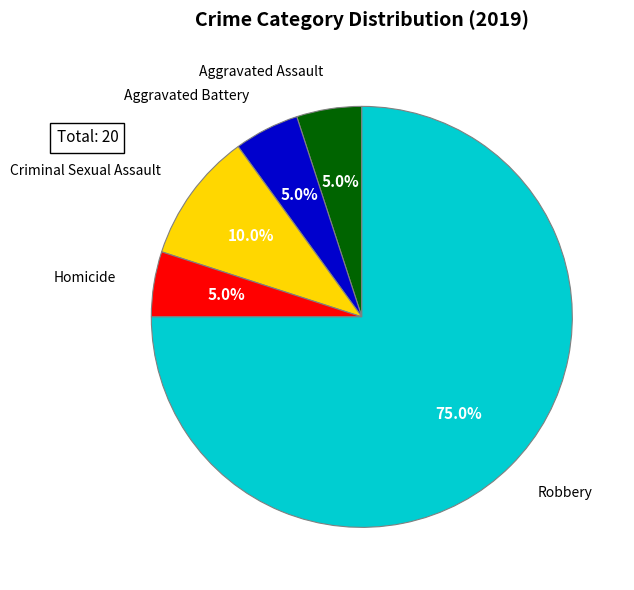

Does any single category account for the majority?

Yes